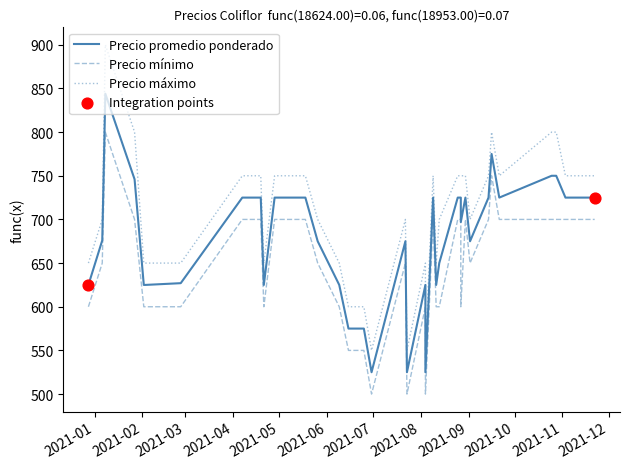

Which series contains the lowest Y value?

Precio minimo